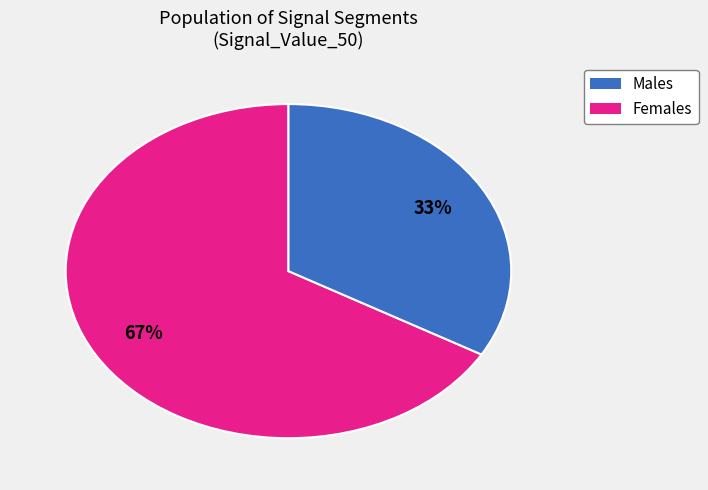

Is there a majority slice in this chart?

Yes